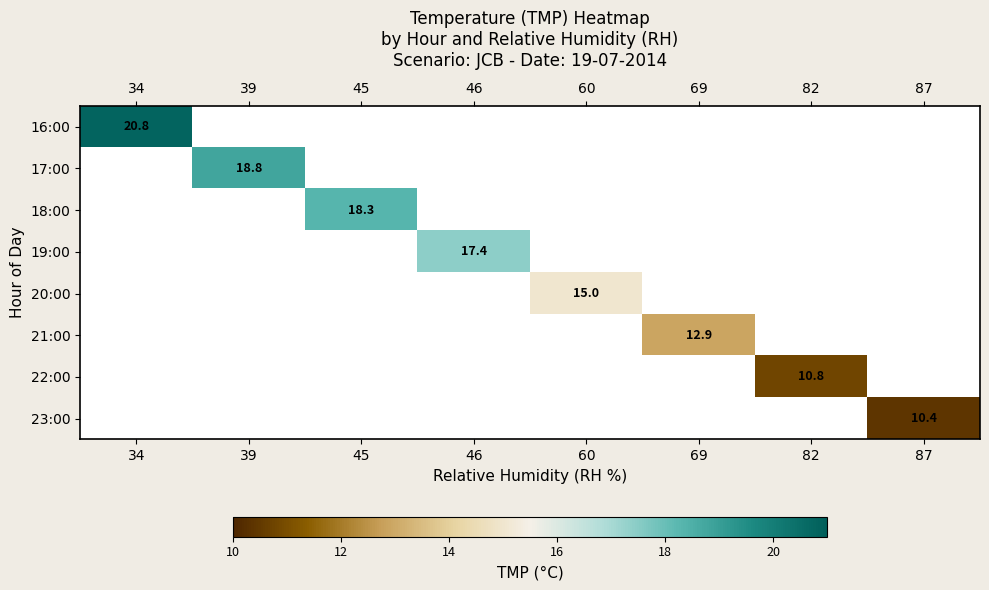

True or false: 22:00 has a value of 10.8 at 82.

True